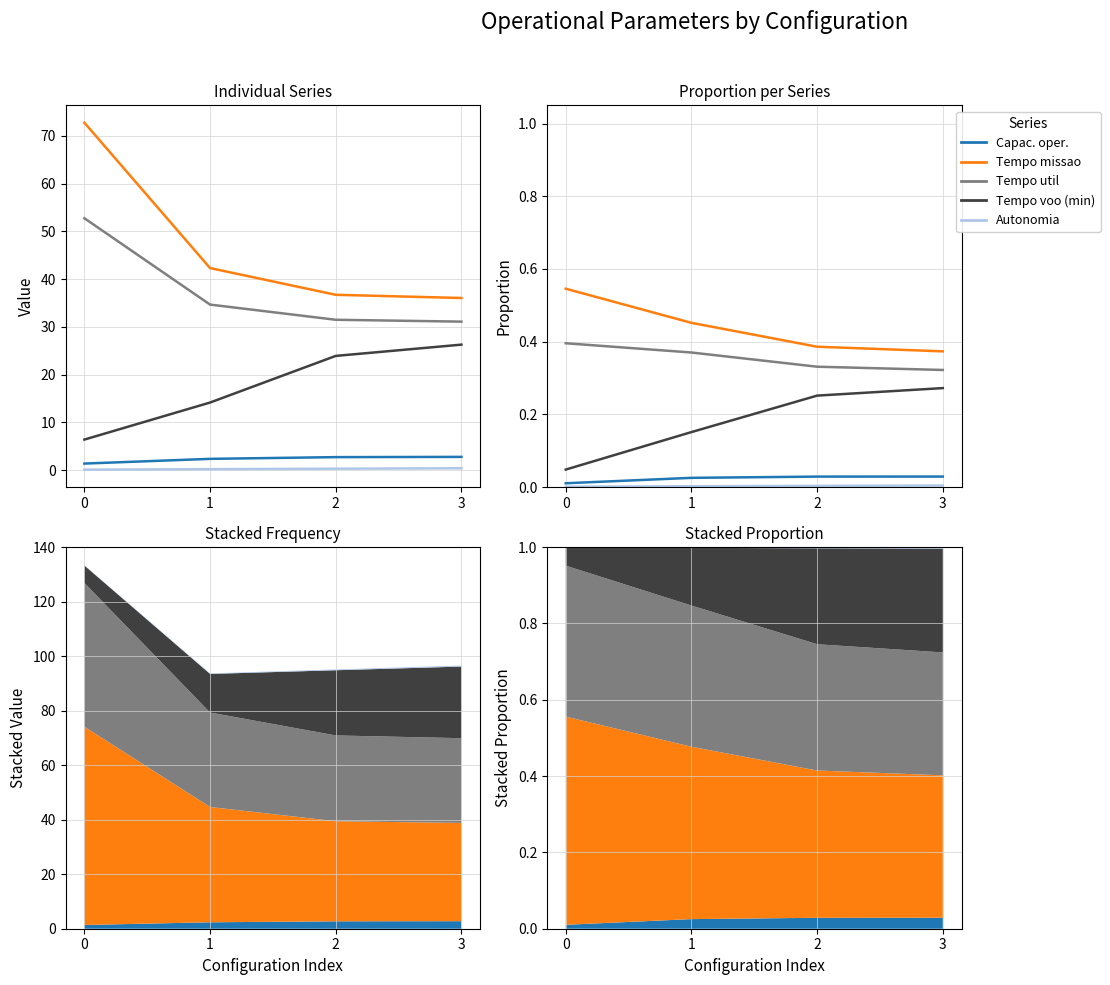

Does the chart display data point markers on the line(s)?

No